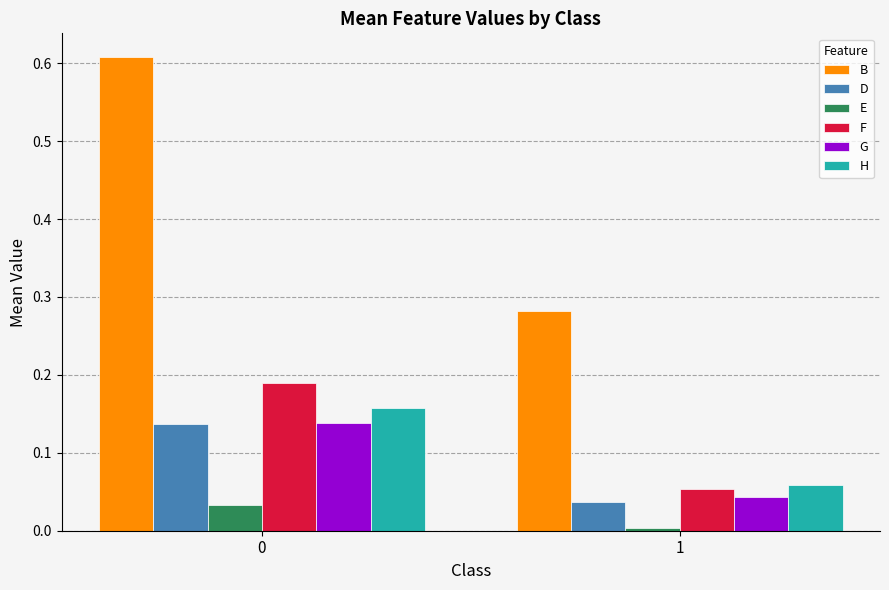

How many categories are shown in the chart?

2